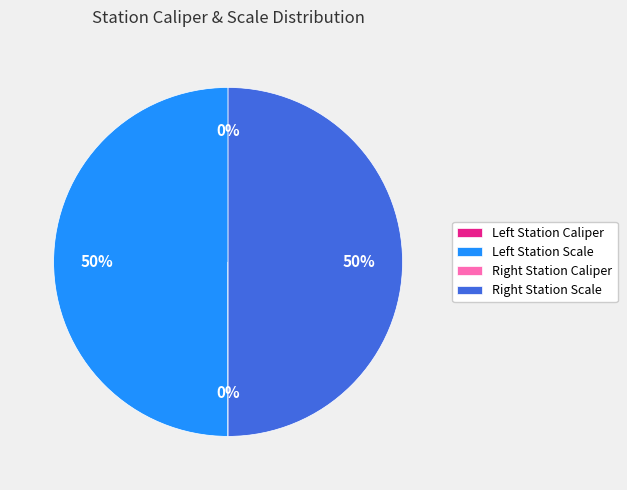

To the nearest percent, what is the average slice percentage?

25%